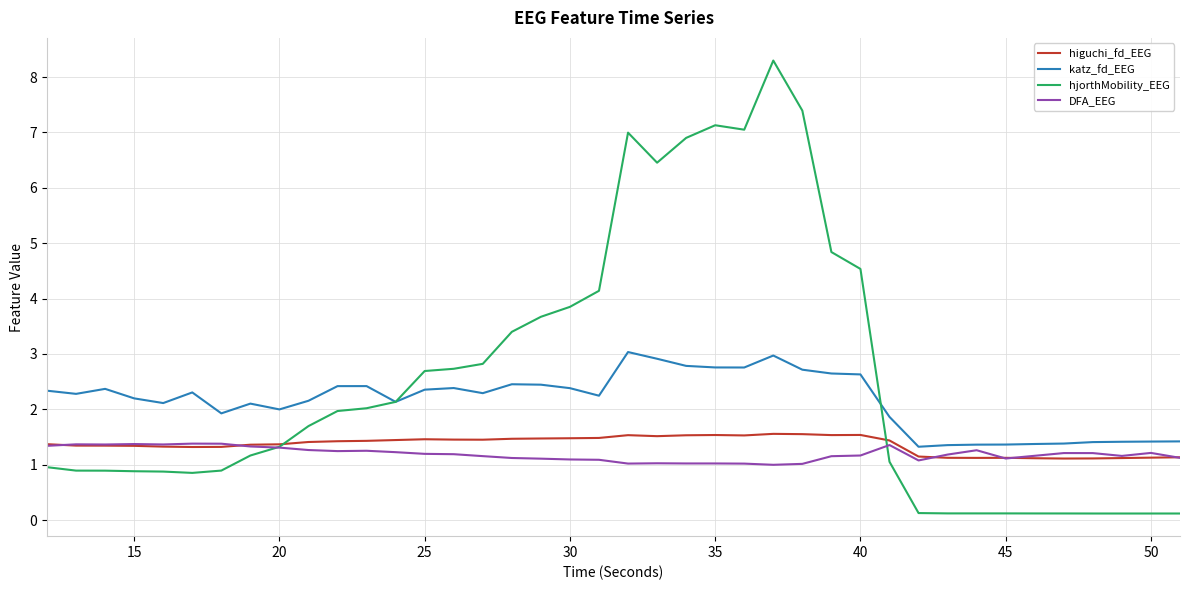

Rank the series by their maximum value, from lowest to highest.

DFA_EEG, higuchi_fd_EEG, katz_fd_EEG, hjorthMobility_EEG